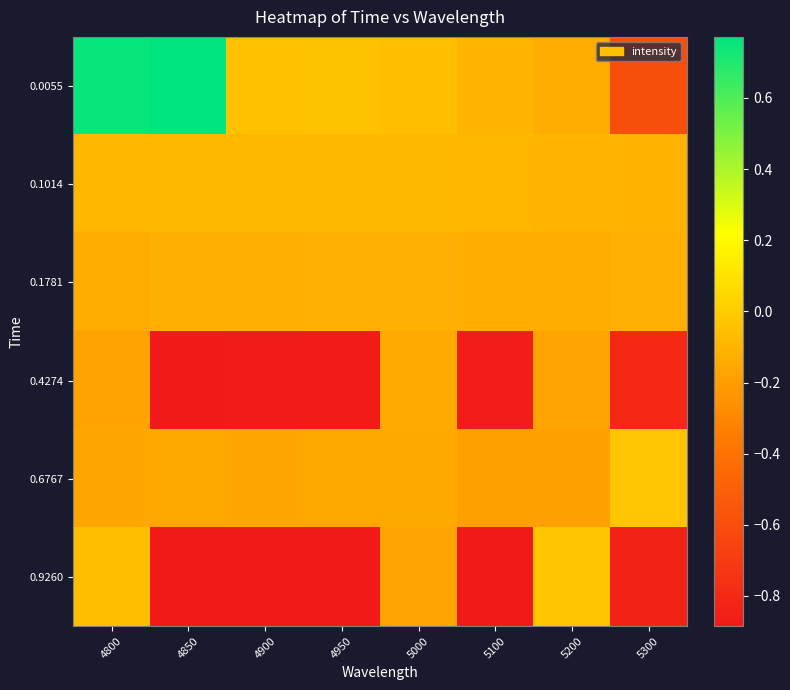

How many distinct data groups are displayed?

6